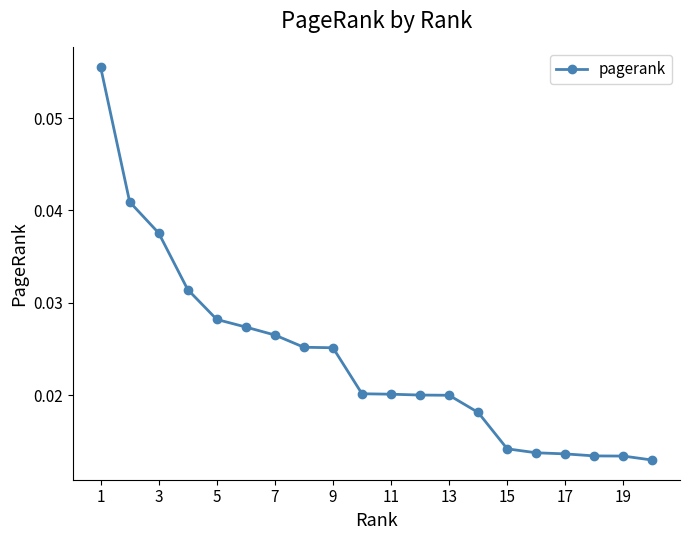

What is the sum of all values?

0.5